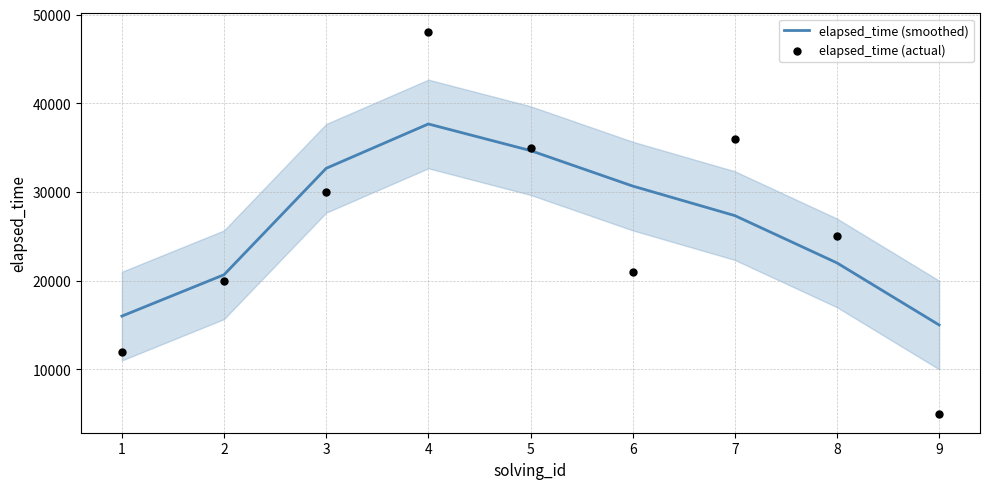

What are all the series names shown in the legend?

elapsed_time (smoothed), elapsed_time (actual)